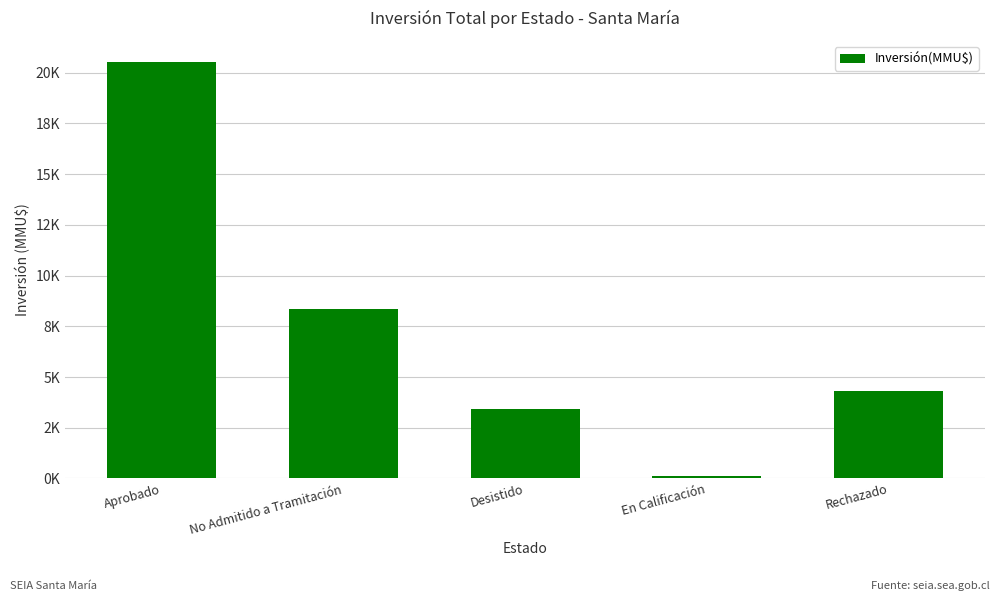

Are the bars horizontal?

No